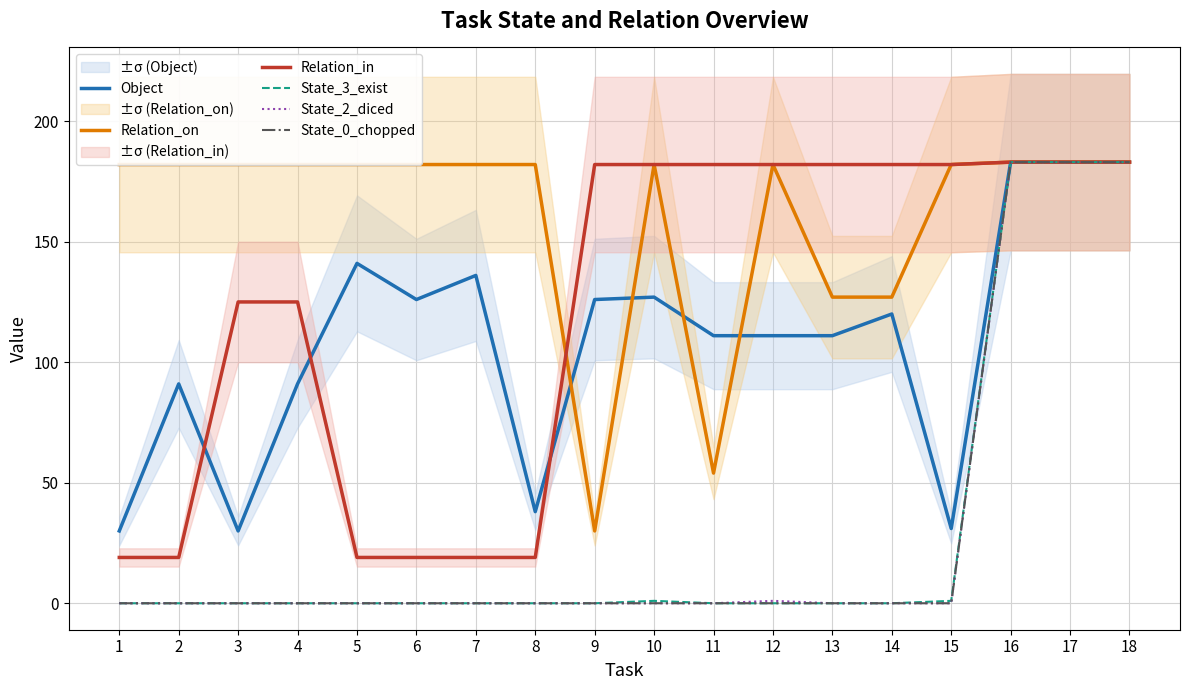

Reading left to right, what are all the values shown in this chart?

Object: 30	91	30	91	141	126	136	38	126	127	111	111	111	120	31	183	183	183
Relation_on: 182	182	182	182	182	182	182	182	30	182	54	182	127	127	182	183	183	183
Relation_in: 19	19	125	125	19	19	19	19	182	182	182	182	182	182	182	183	183	183
State_3_exist: 0	0	0	0	0	0	0	0	0	1	0	0	0	0	1	183	183	183
State_2_diced: 0	0	0	0	0	0	0	0	0	0	0	1	0	0	0	183	183	183
State_0_chopped: 0	0	0	0	0	0	0	0	0	0	0	0	0	0	0	183	183	183